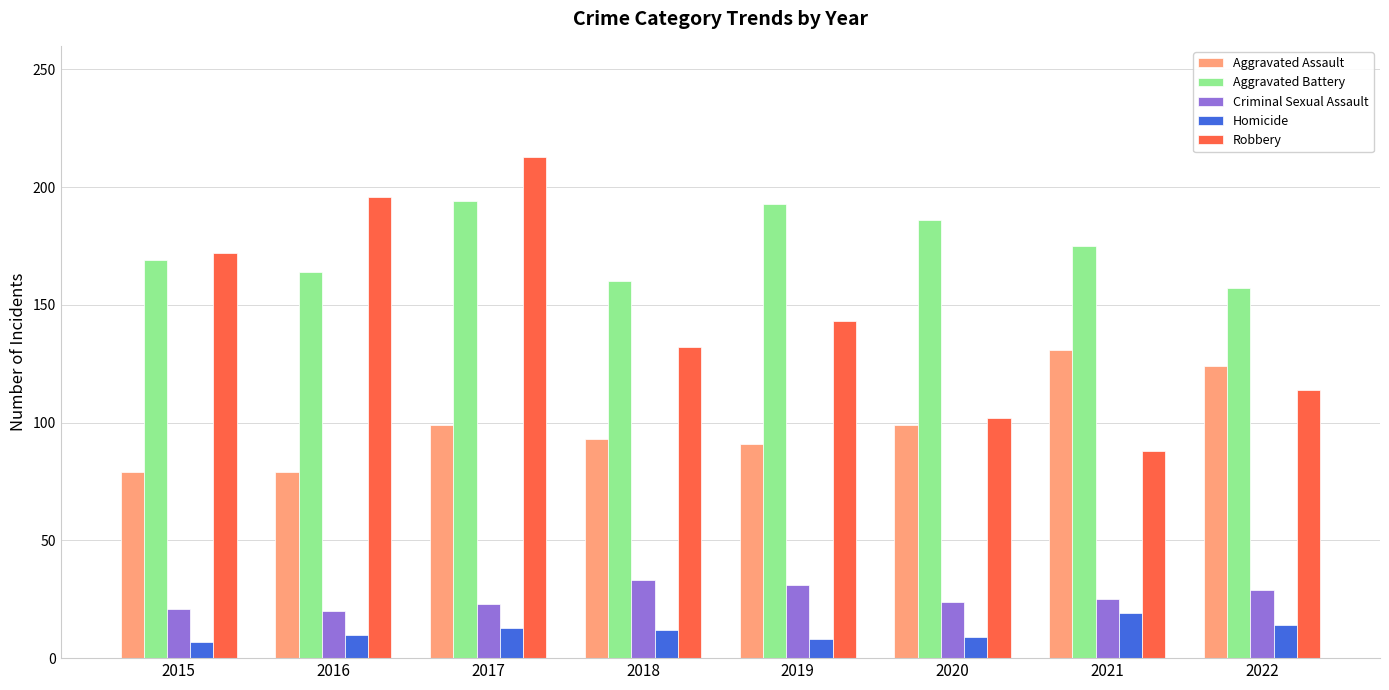

What is the approximate value of Homicide at 2019?

8